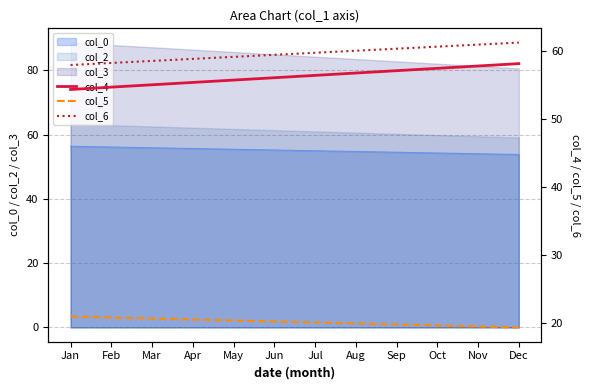

At which label does col_4 first exceed 56?

Jun